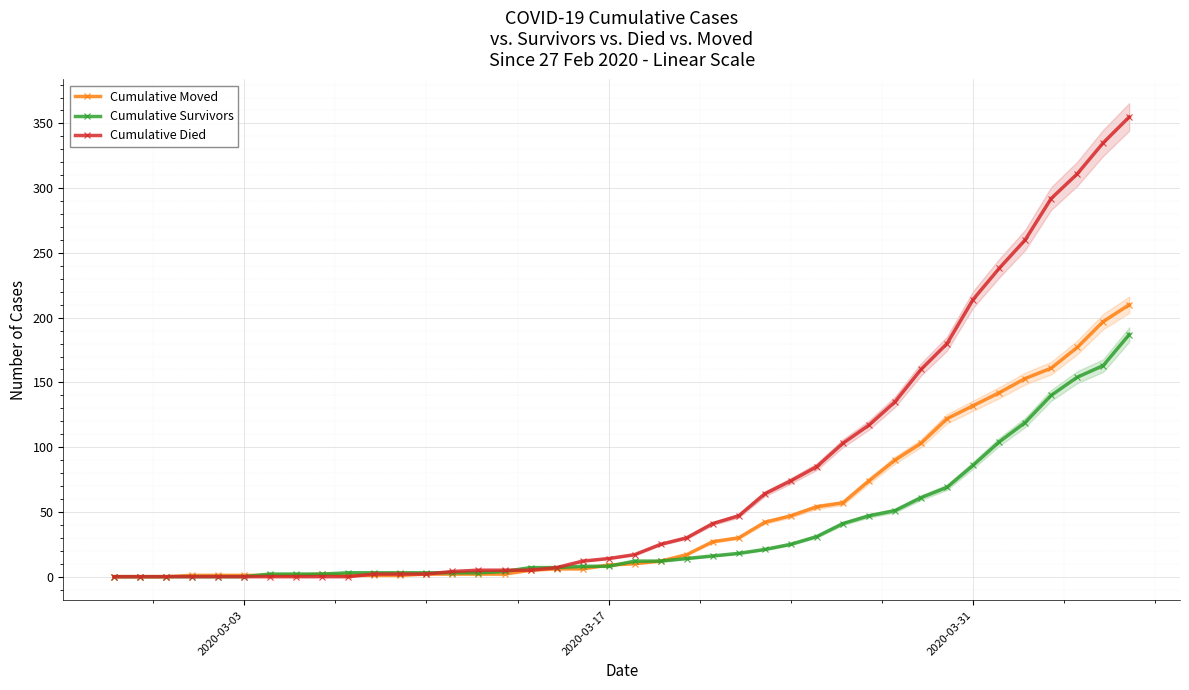

What are all the series names shown in the legend?

Cumulative Moved, Cumulative Survivors, Cumulative Died